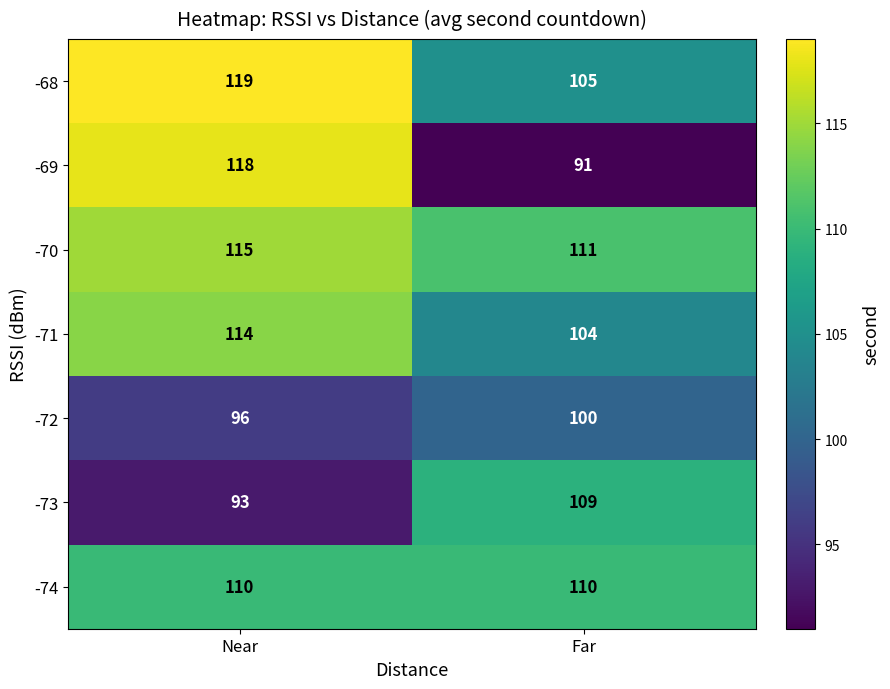

What is the lowest value of the -73 series?

93